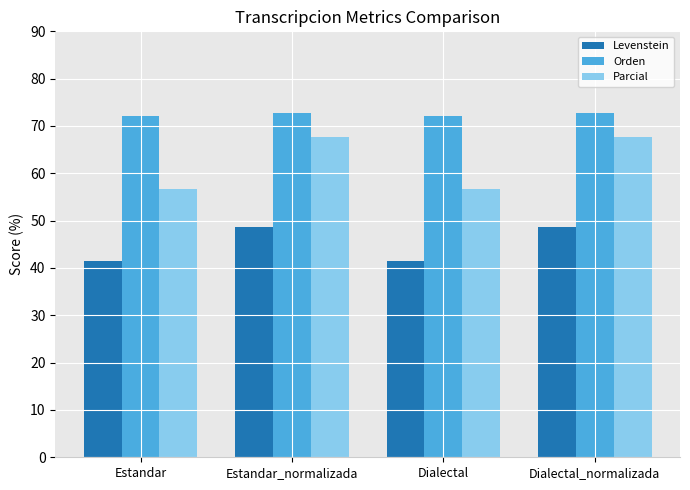

Reading left to right, extract all data points from this chart.

Levenstein: Estandar=41.6	Estandar_normalizada=48.6	Dialectal=41.6	Dialectal_normalizada=48.6
Orden: Estandar=72.1	Estandar_normalizada=72.7	Dialectal=72.1	Dialectal_normalizada=72.7
Parcial: Estandar=56.7	Estandar_normalizada=67.7	Dialectal=56.7	Dialectal_normalizada=67.7